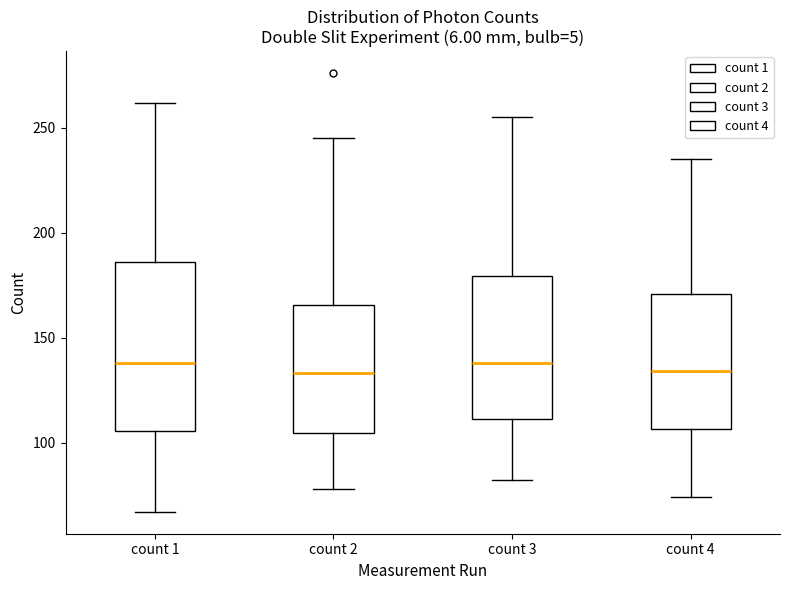

Which box is the tallest, from its lower edge to its upper edge?

count 1